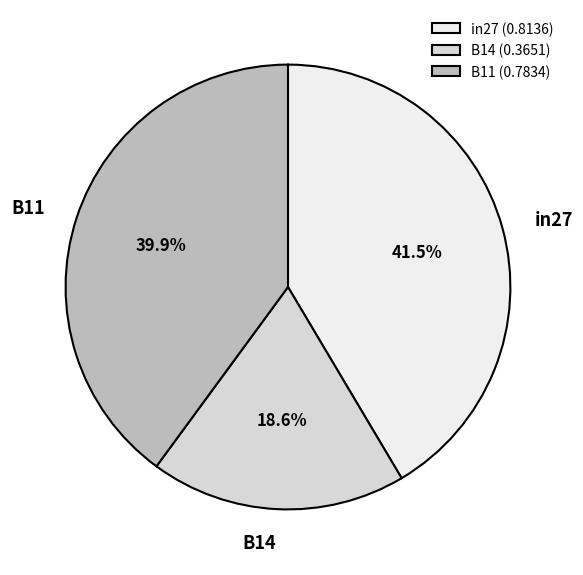

Is there any slice that represents more than half of the pie?

No